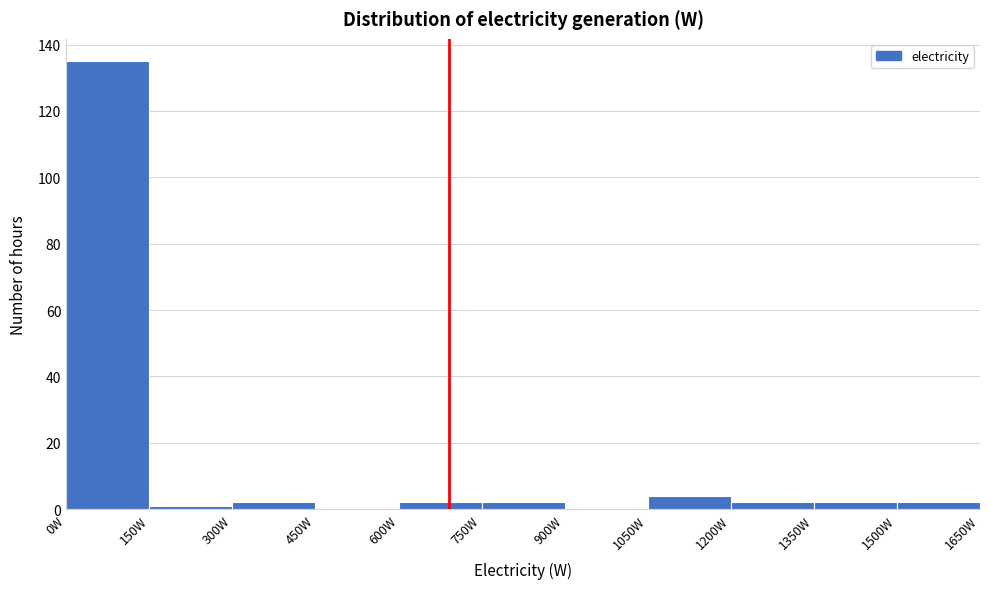

What is the height of the bar covering 1500 to 1650 on the x-axis? Neither the bar edges nor the heights are printed on the chart, so give them approximately, as read against the axes.

2